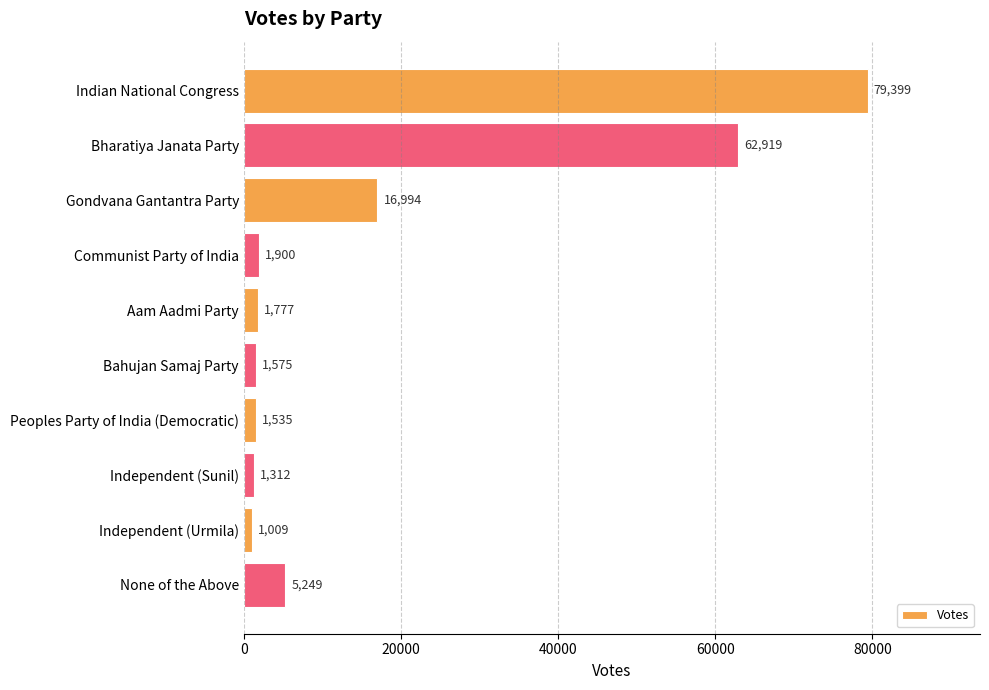

What is the difference between the second highest and minimum values?

61910